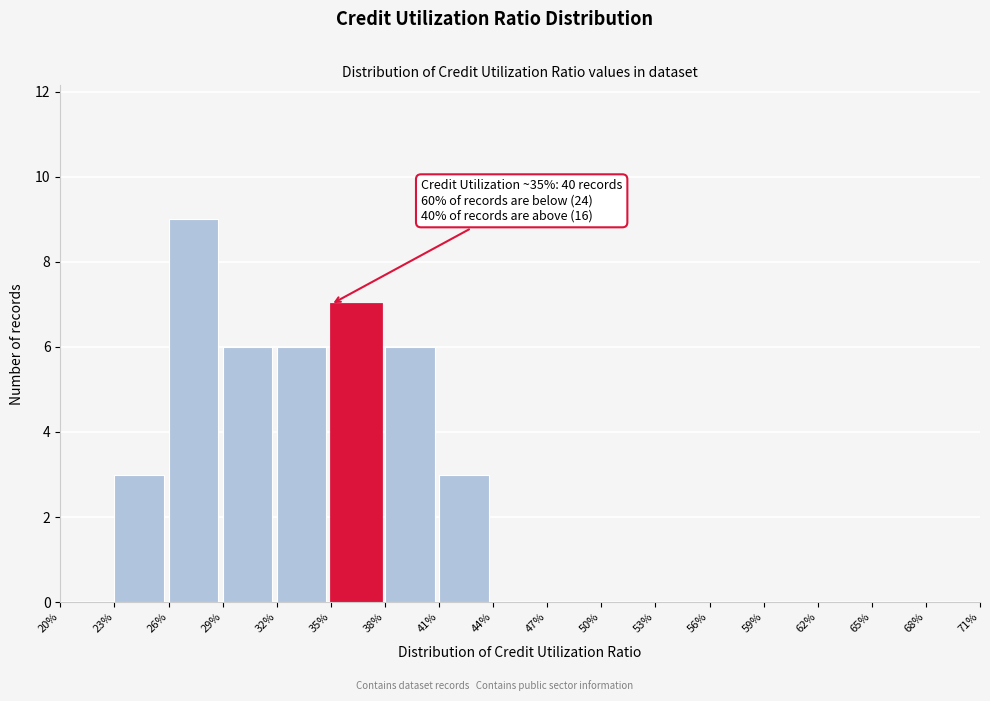

Which range on the x-axis has the tallest bar?

26% to 29%